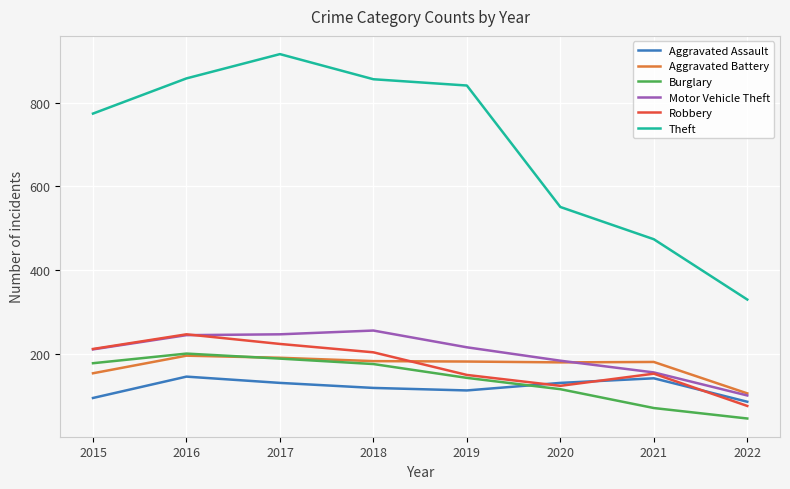

Is the value of Motor Vehicle Theft at 2016 greater than the value of Aggravated Assault at 2022?

Yes